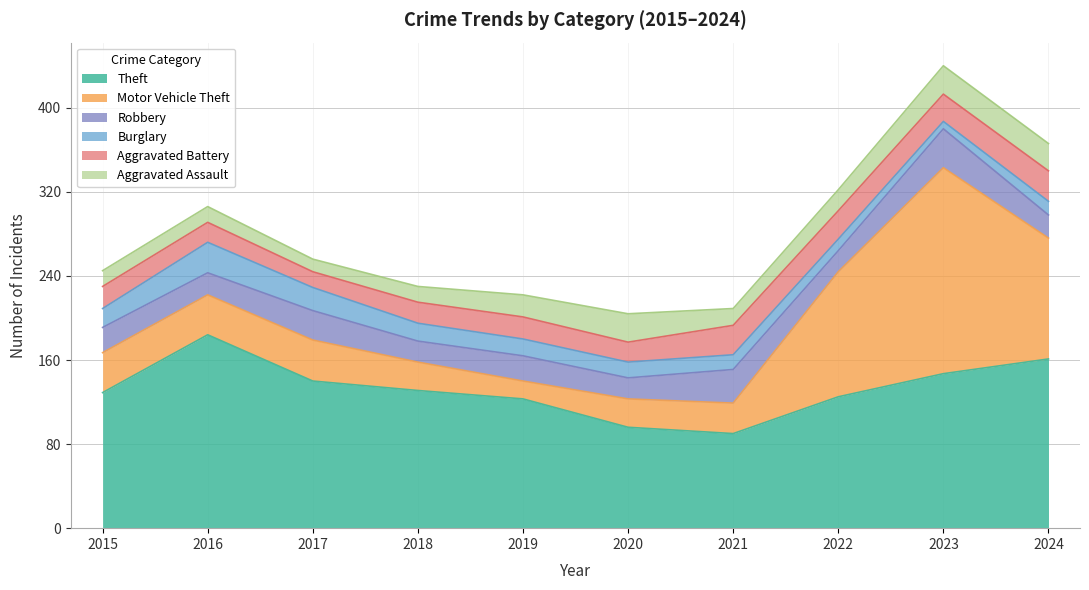

What are all the series names shown in the legend?

Theft, Motor Vehicle Theft, Robbery, Burglary, Aggravated Battery, Aggravated Assault